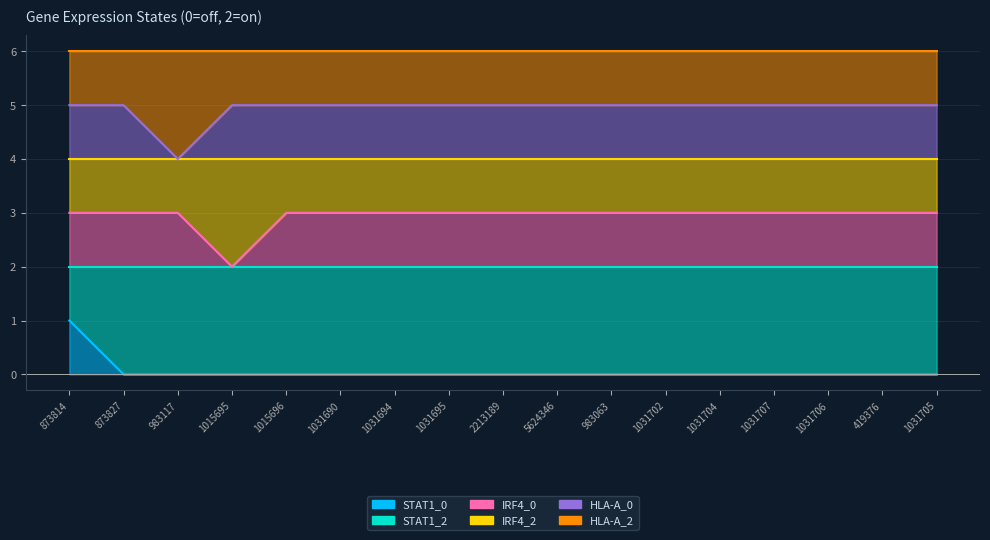

The value of HLA-A_0 at 1031702 is 5. True or false?

True